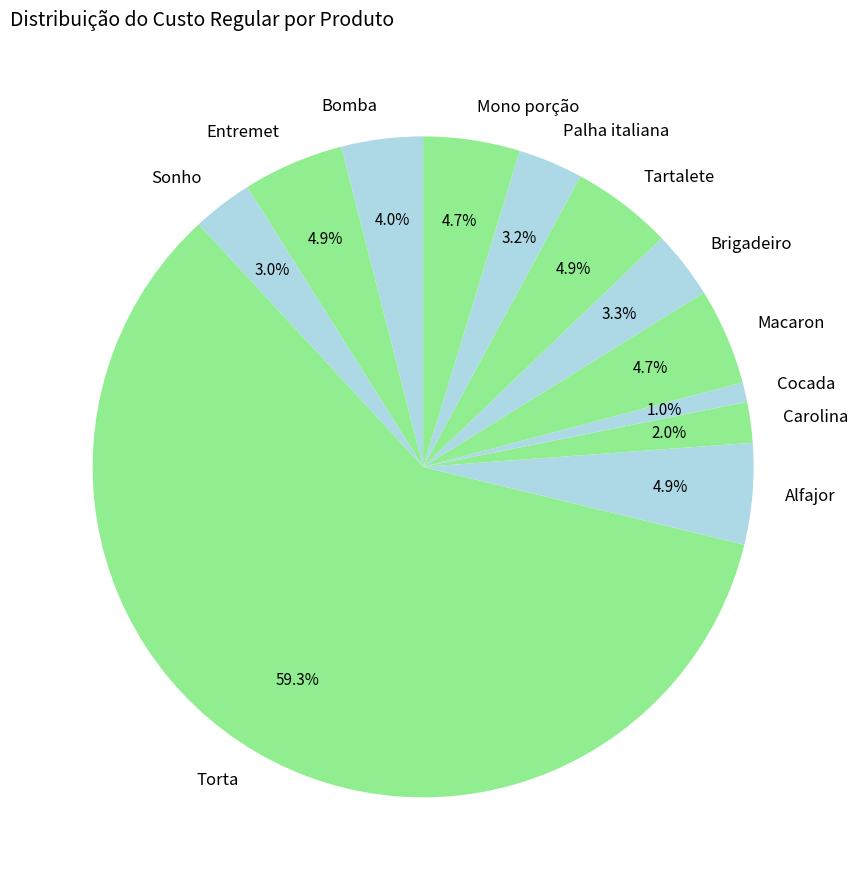

Is the sum of Palha italiana and Bomba greater than half?

No